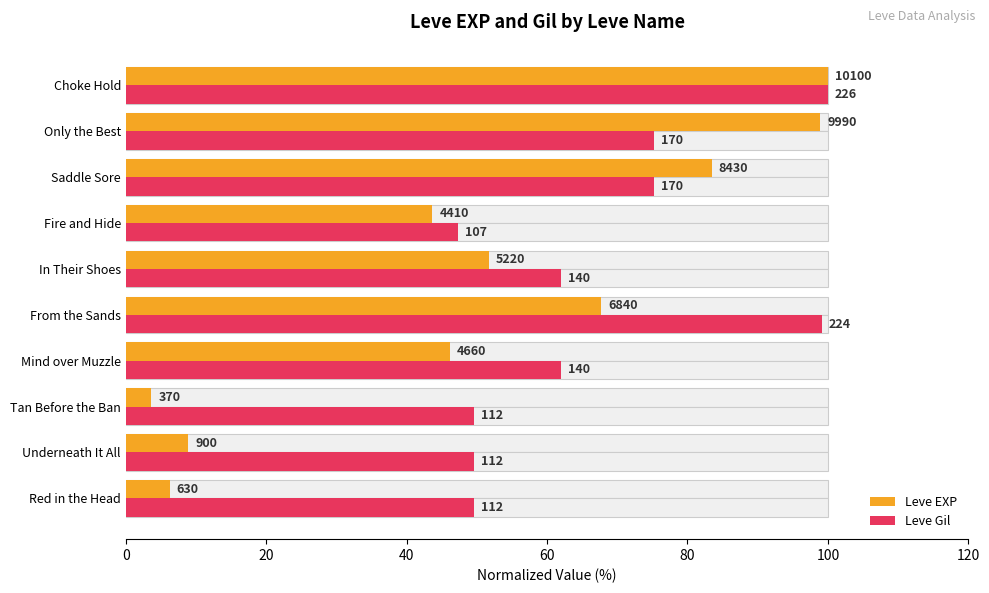

How many groups of bars are there?

10